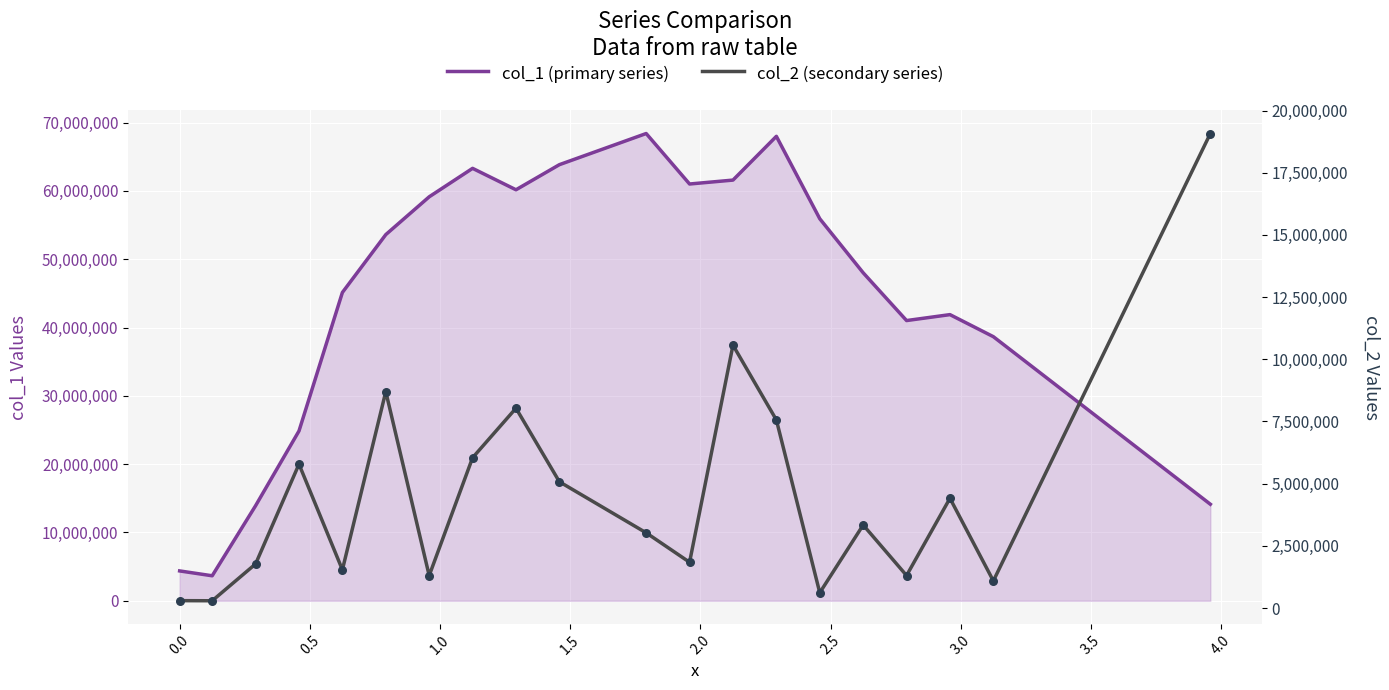

Which series contains the lowest Y value?

col_2 (secondary series)